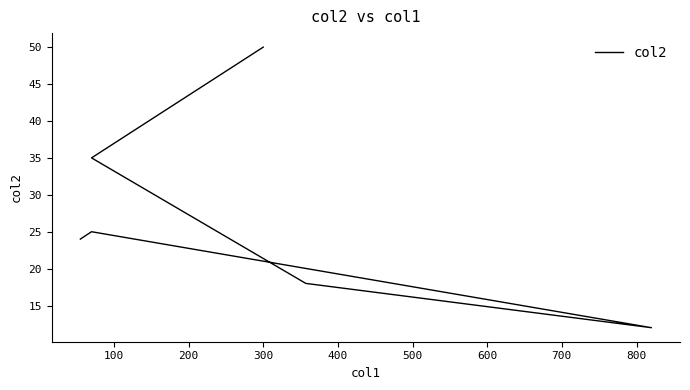

Reading left to right, transcribe all the data shown in this chart.

24	25	12	18	35	50